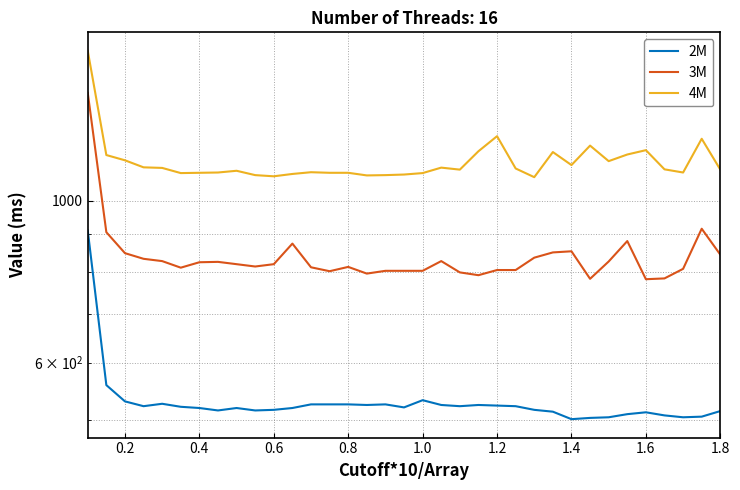

How many distinct data groups are displayed?

3